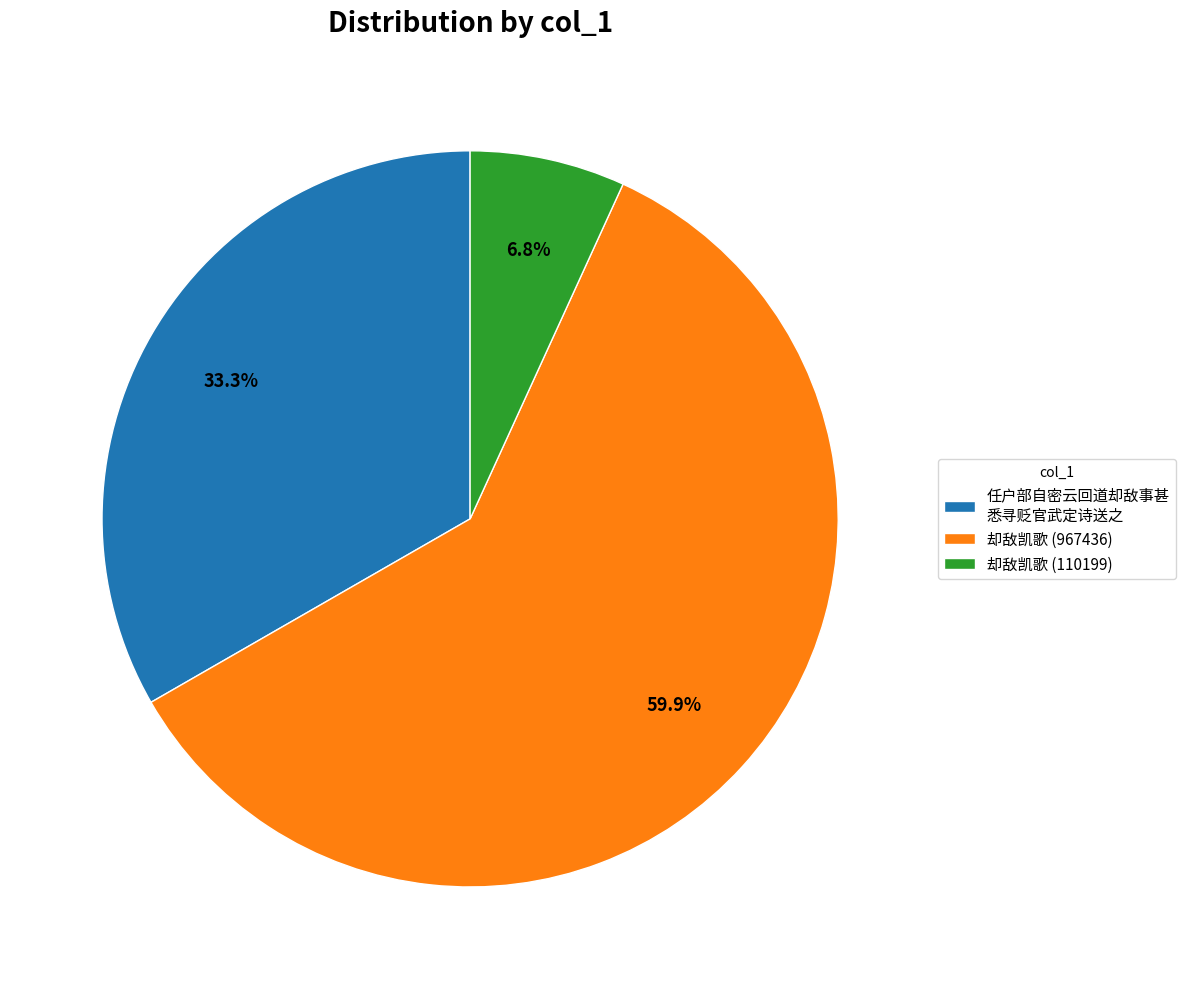

What percentage is the 却敌凯歌 (967436) slice, to the nearest percent?

60%